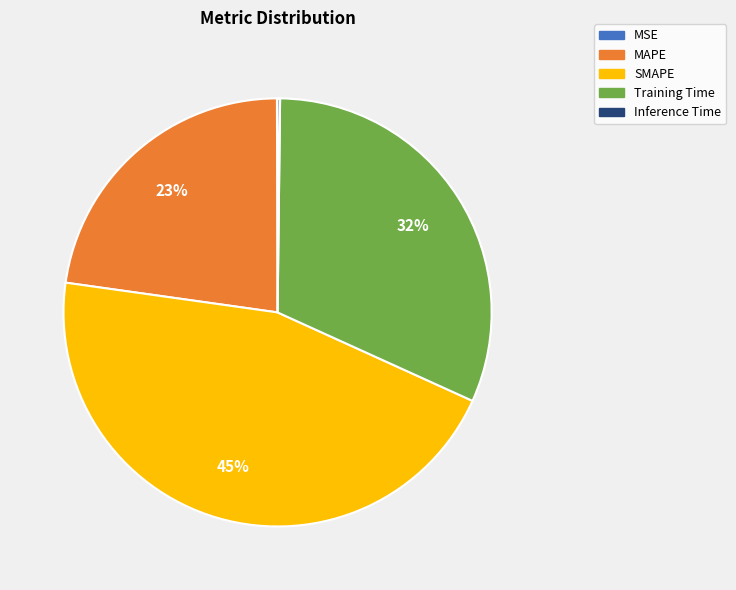

Which category has the biggest portion of the pie?

SMAPE